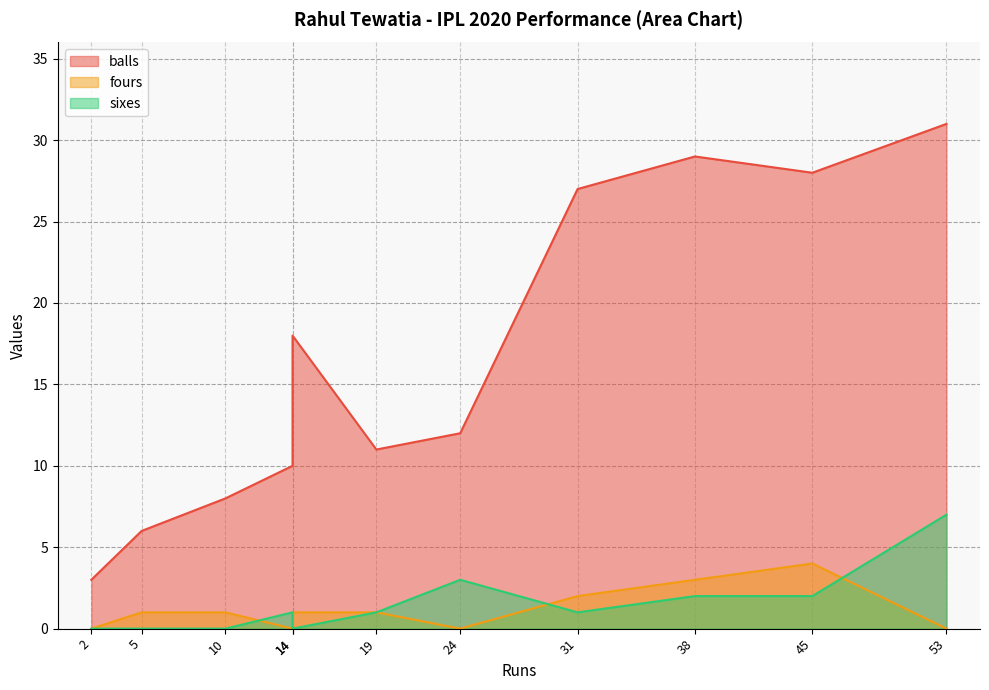

At how many categories does at least one series exceed 2?

11